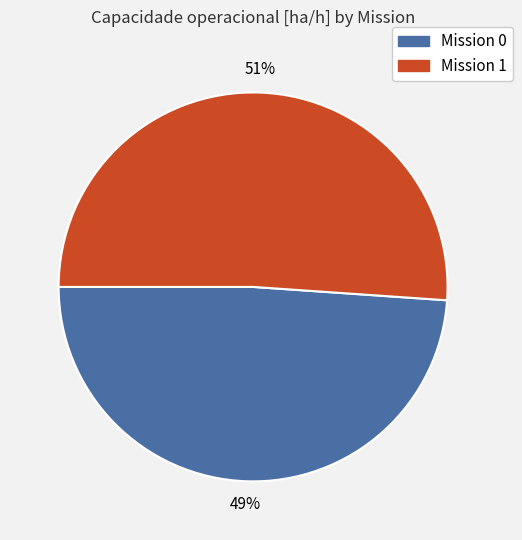

Is there a majority slice in this chart?

Yes